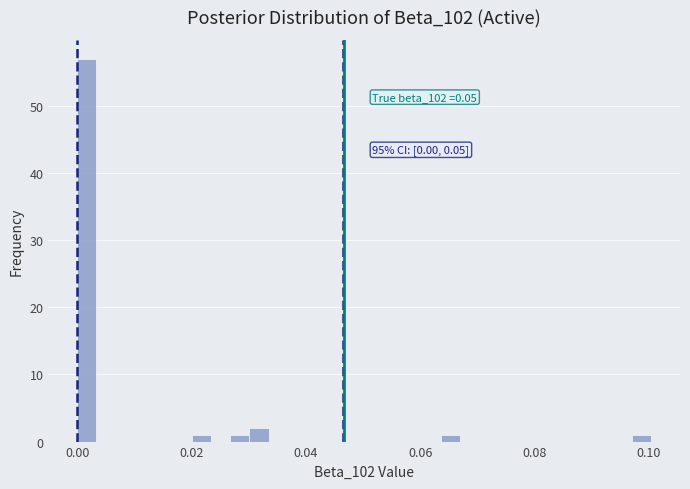

Read against the x-axis, roughly where is the centre of the tallest bar?

0.002